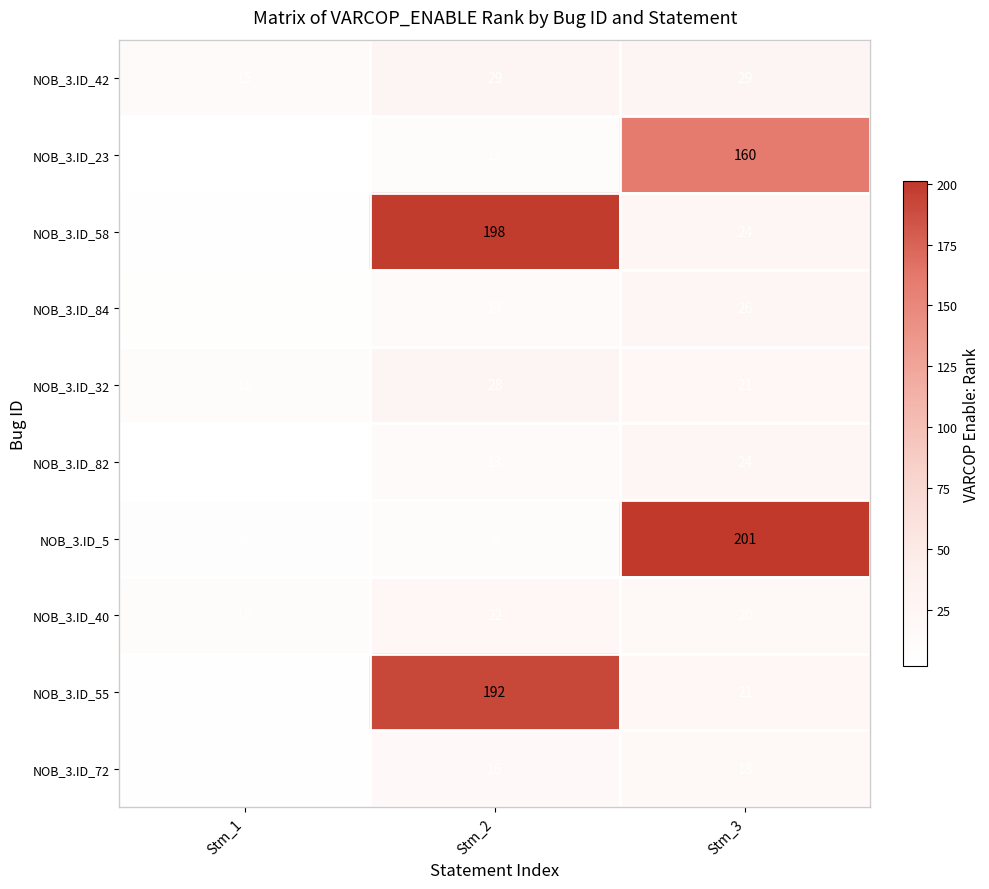

Which series has the largest total across all categories?

NOB_3.ID_58